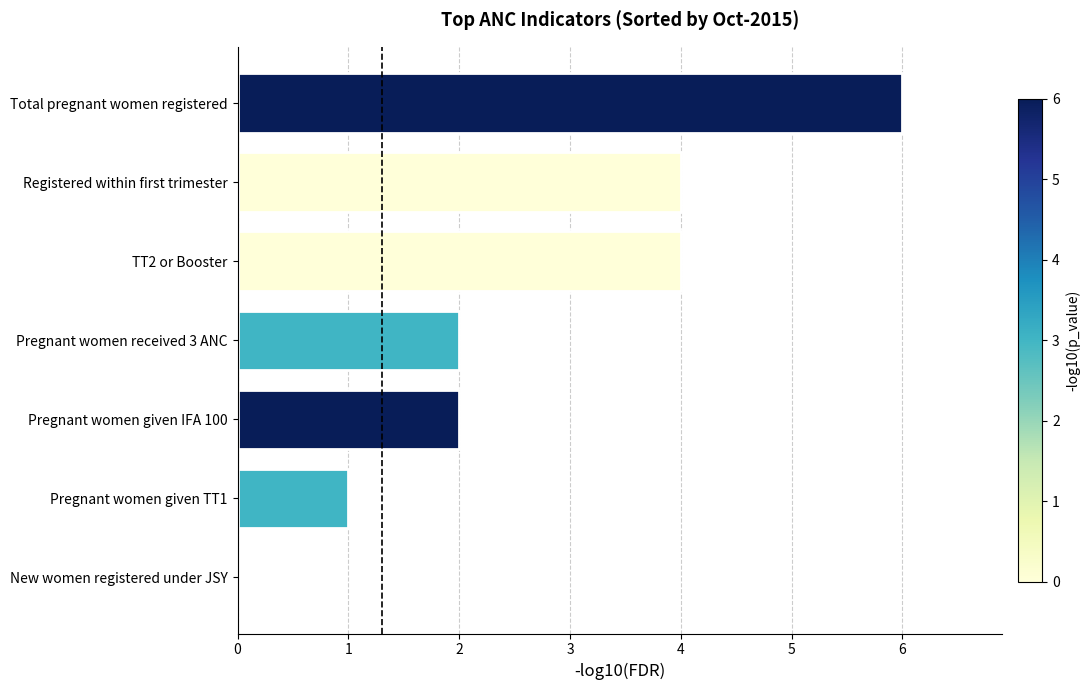

Reading bottom to top, what are all the values shown in this chart?

New women registered under JSY=0	Pregnant women given TT1=1	Pregnant women given IFA 100=2	Pregnant women received 3 ANC=2	TT2 or Booster=4	Registered within first trimester=4	Total pregnant women registered=6